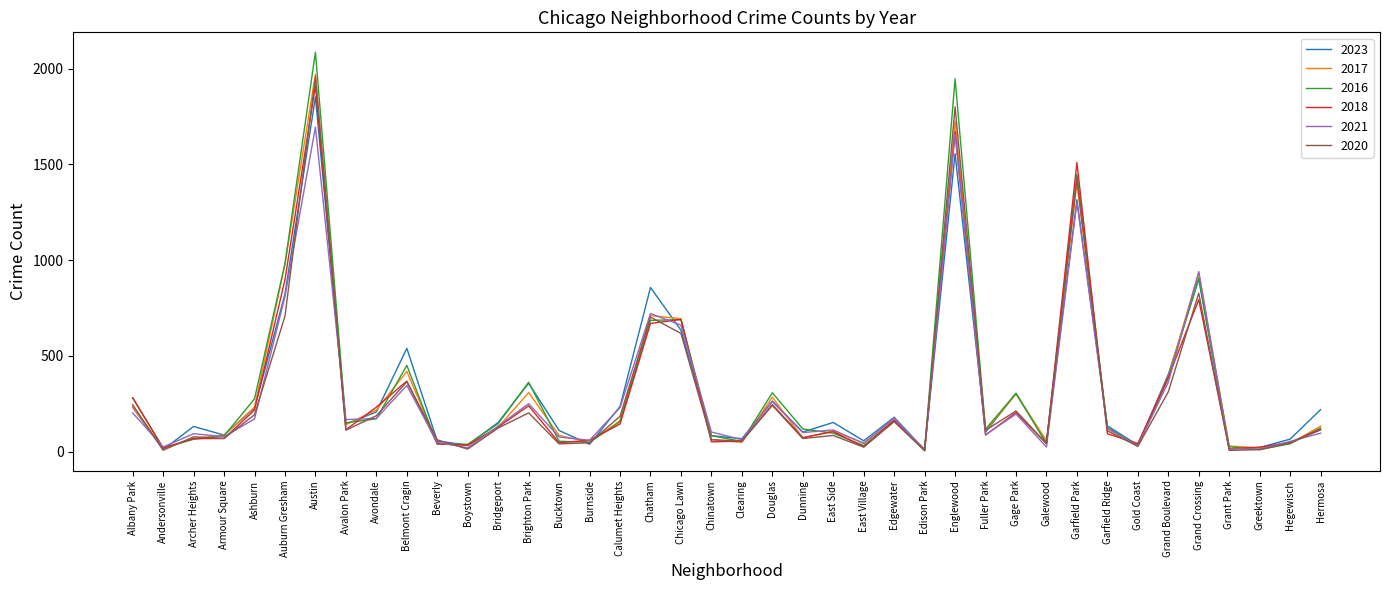

In 2020, how many points are higher than both neighbors (excluding endpoints)?

12